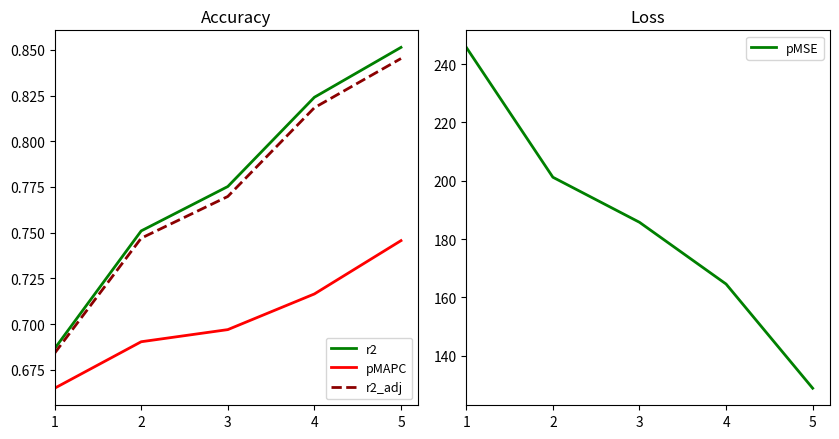

The value of r2_adj at 1 is 0.7. True or false?

True